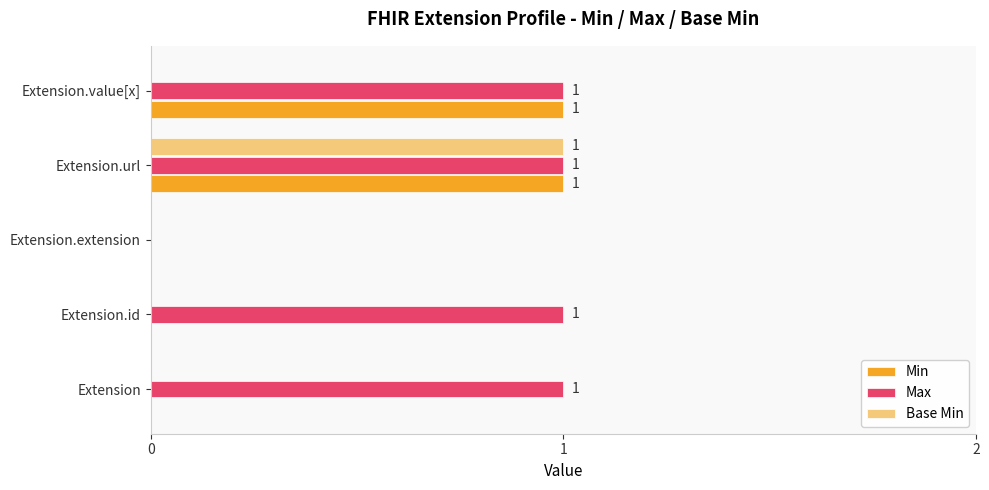

The Max series shows 1 at Extension.extension. True or false?

False